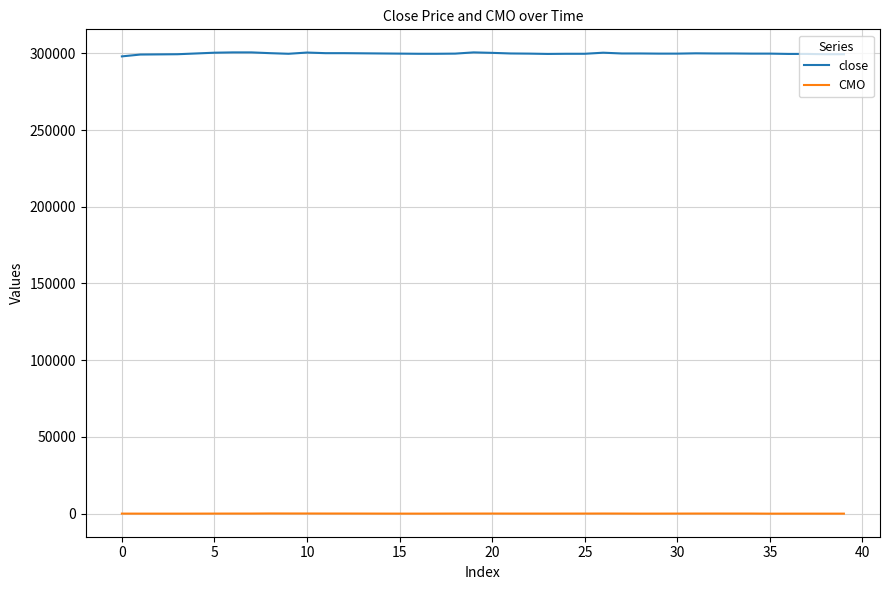

Which series has the widest spread of values?

close